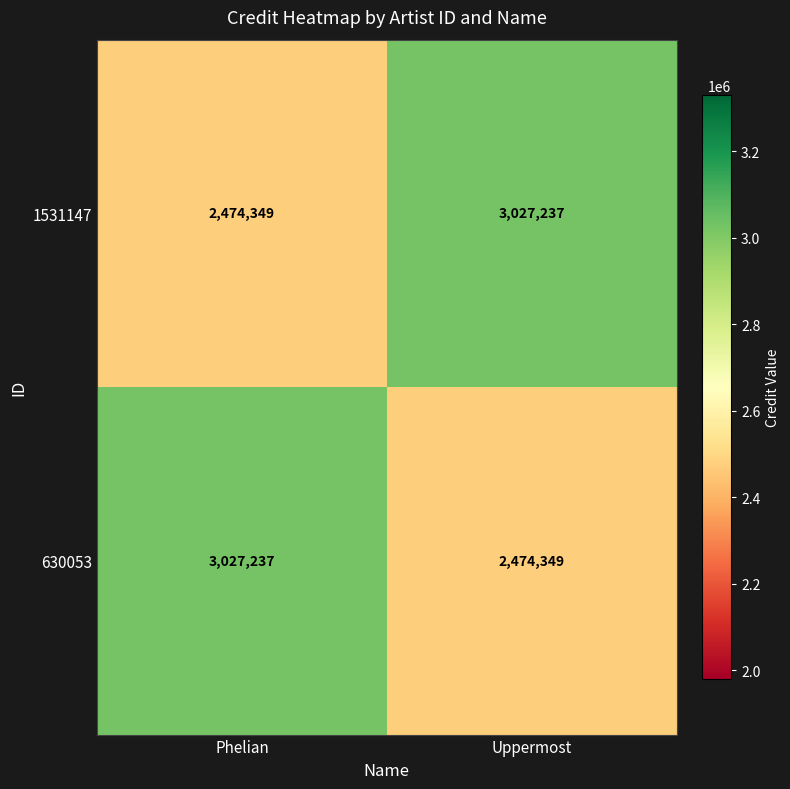

The value of 630053 at Phelian is 4138564. True or false?

False